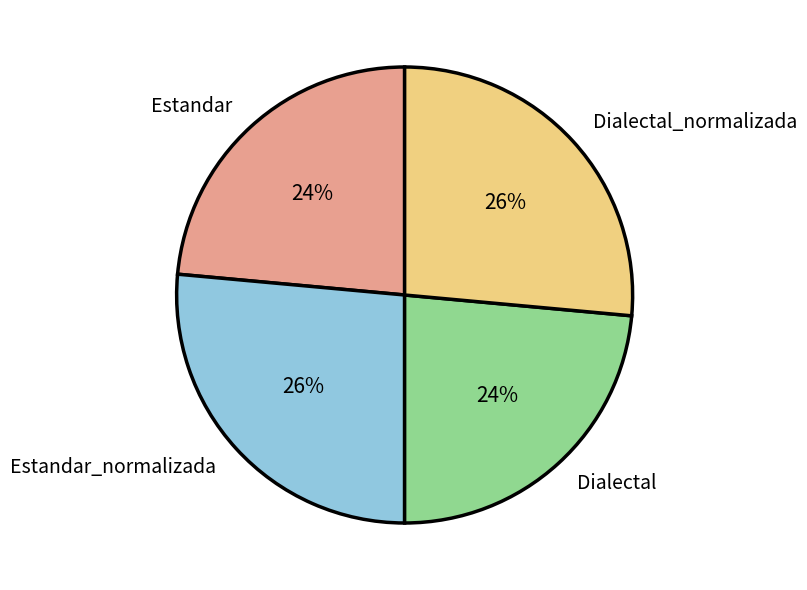

The Dialectal slice represents 9% of the pie. True or false?

False